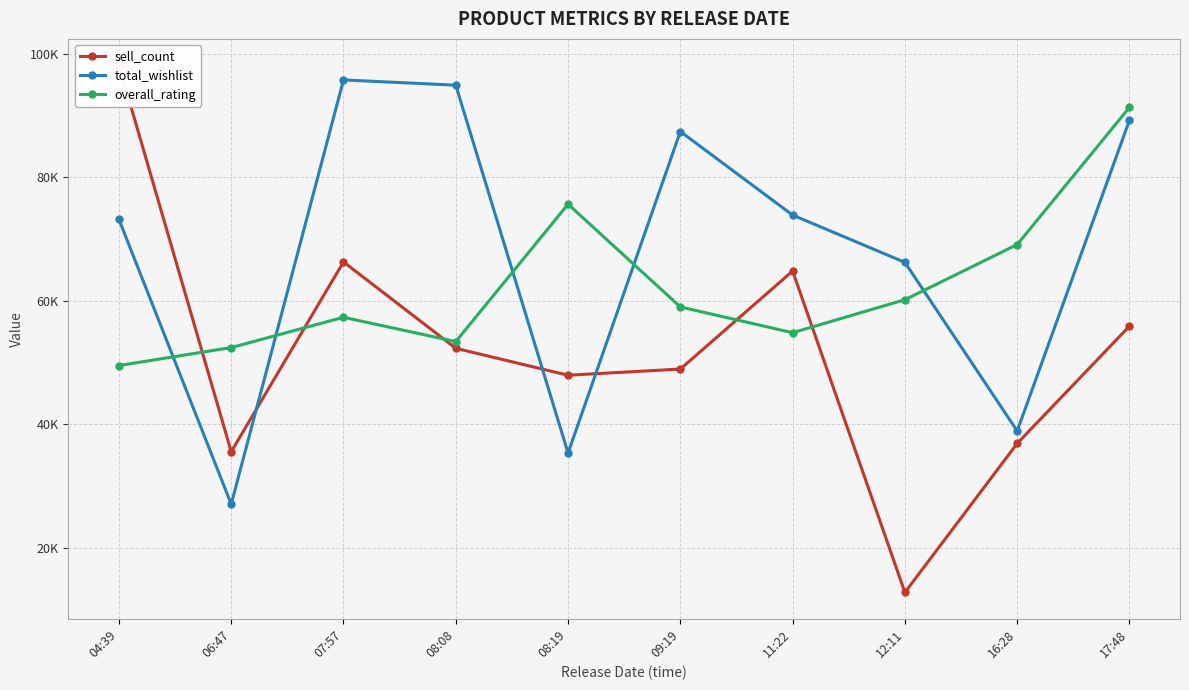

Rank the categories by total_wishlist value from highest to lowest.

07:57, 08:08, 17:48, 09:19, 11:22, 04:39, 12:11, 16:28, 08:19, 06:47